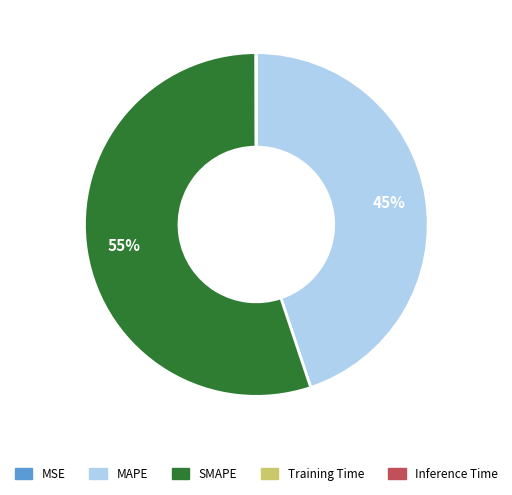

True or false: SMAPE accounts for 70% of the total.

False